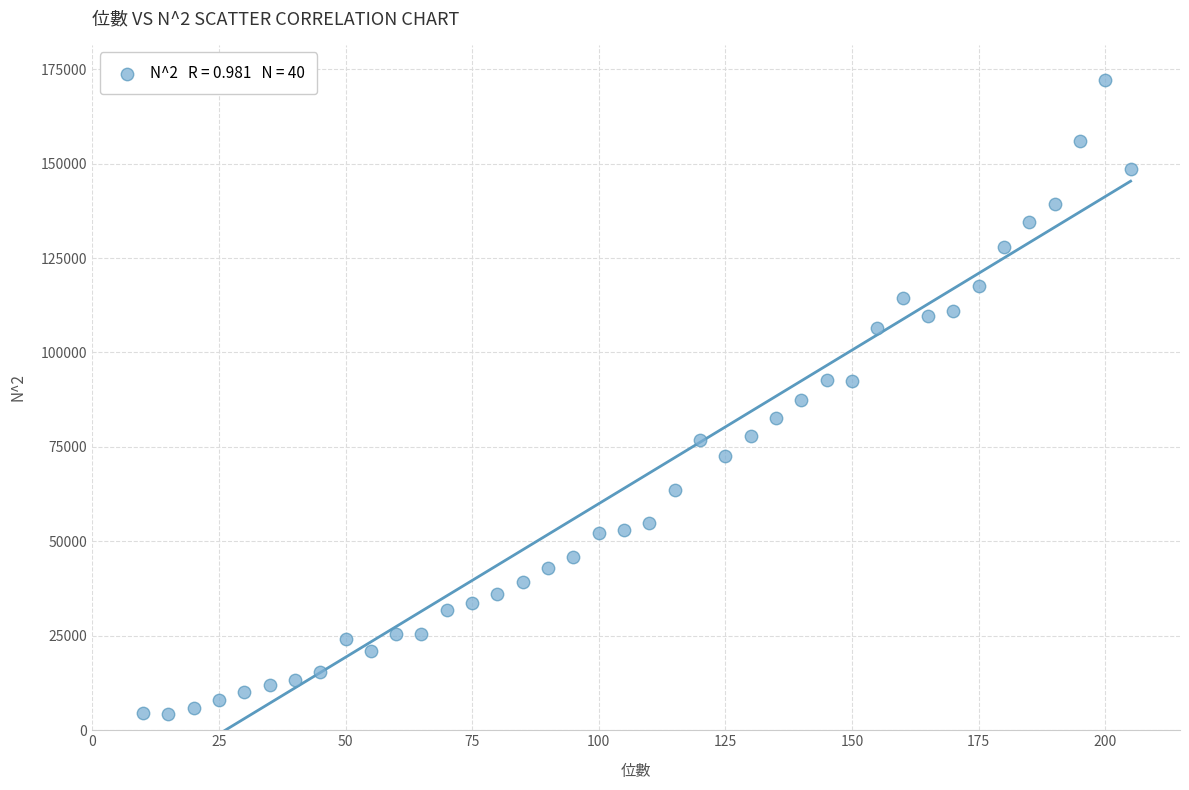

What is the range of X values (max minus min)?

195